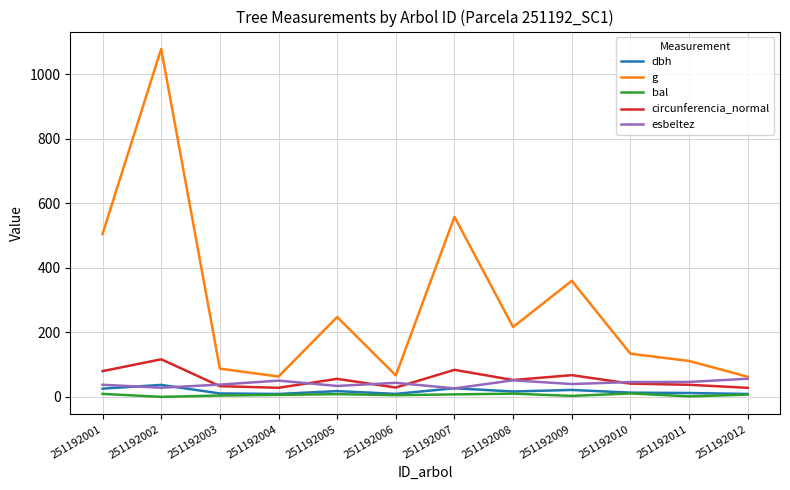

True or false: circunferencia_normal and dbh cross at least once.

False